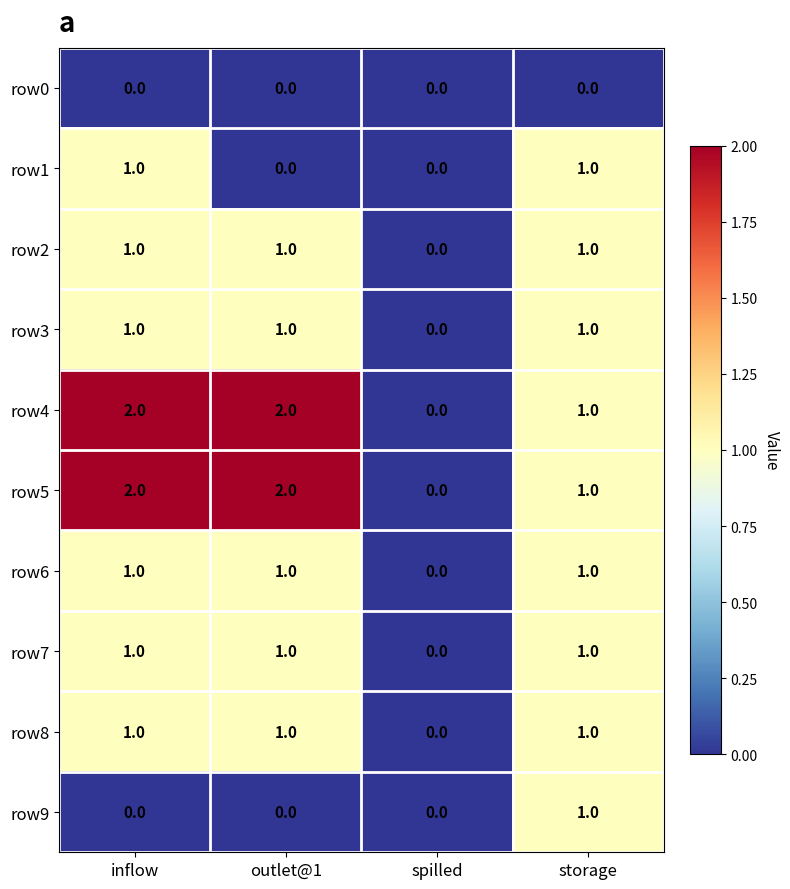

What is the sum of all row3 values?

3